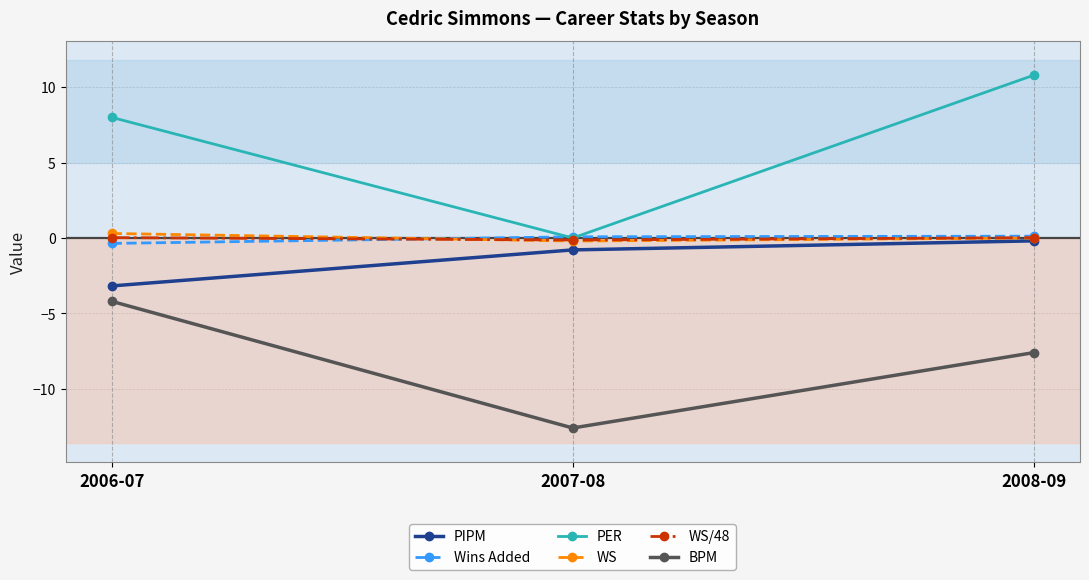

Read the PIPM value at 2007-08.

-0.8